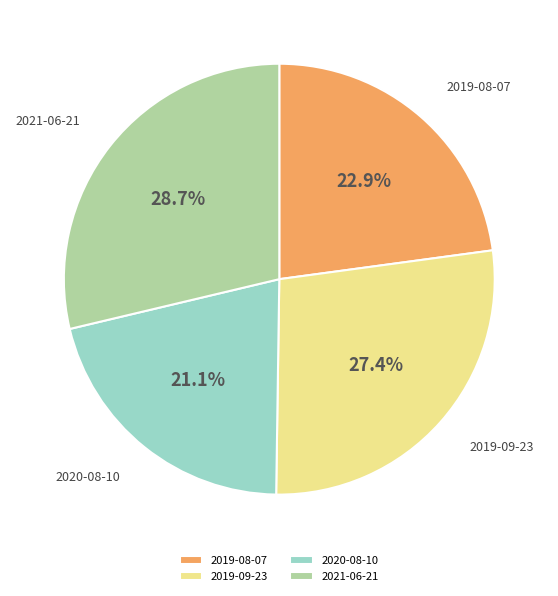

To the nearest percent, what percentage of the pie is 2020-08-10?

21%